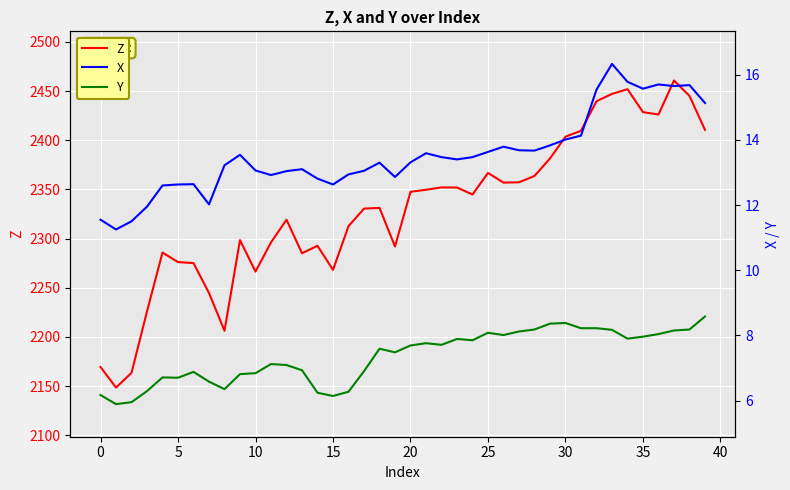

Which series has the largest total across all categories?

Z